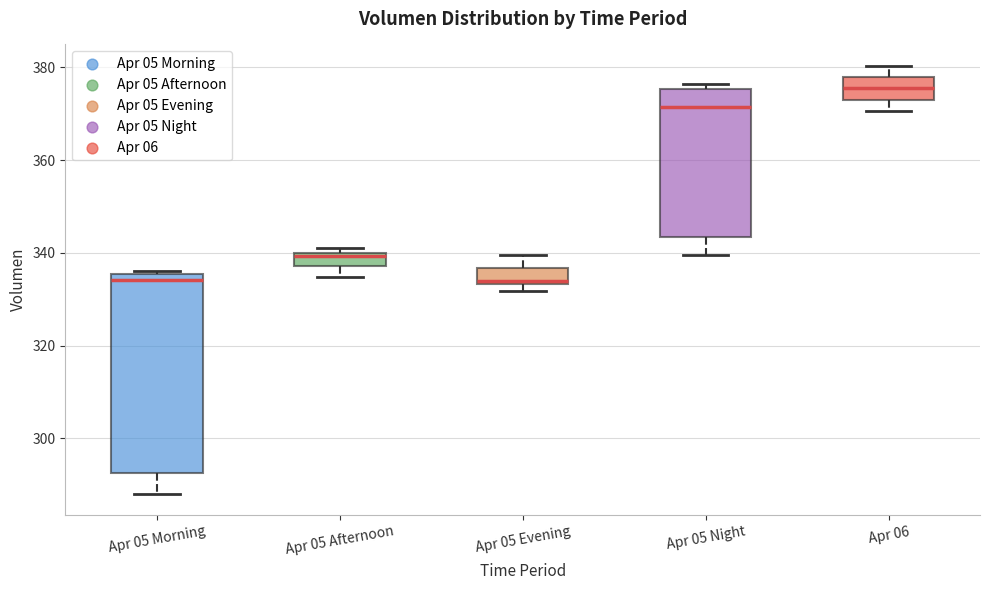

Which box is the tallest, from its lower edge to its upper edge?

Apr 05 Morning